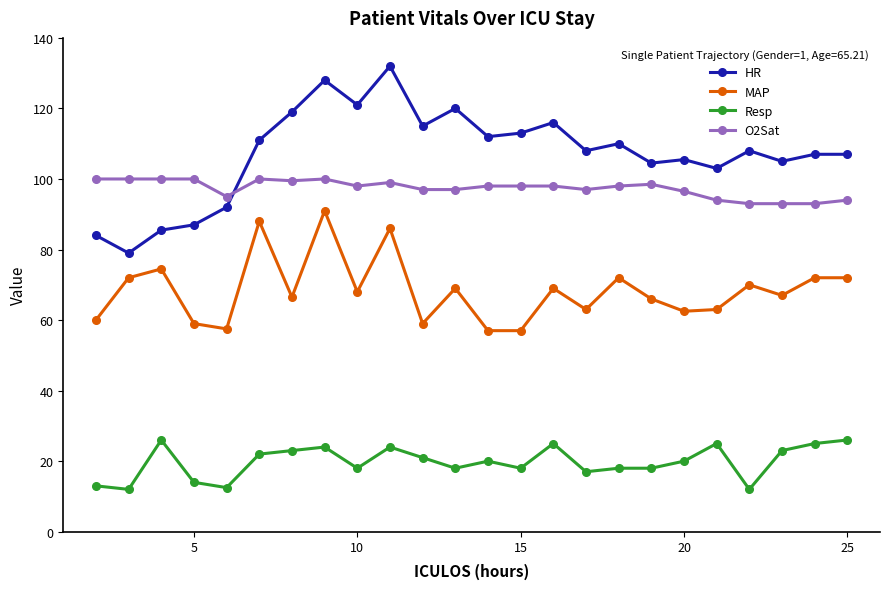

Which series has the widest spread of values?

HR